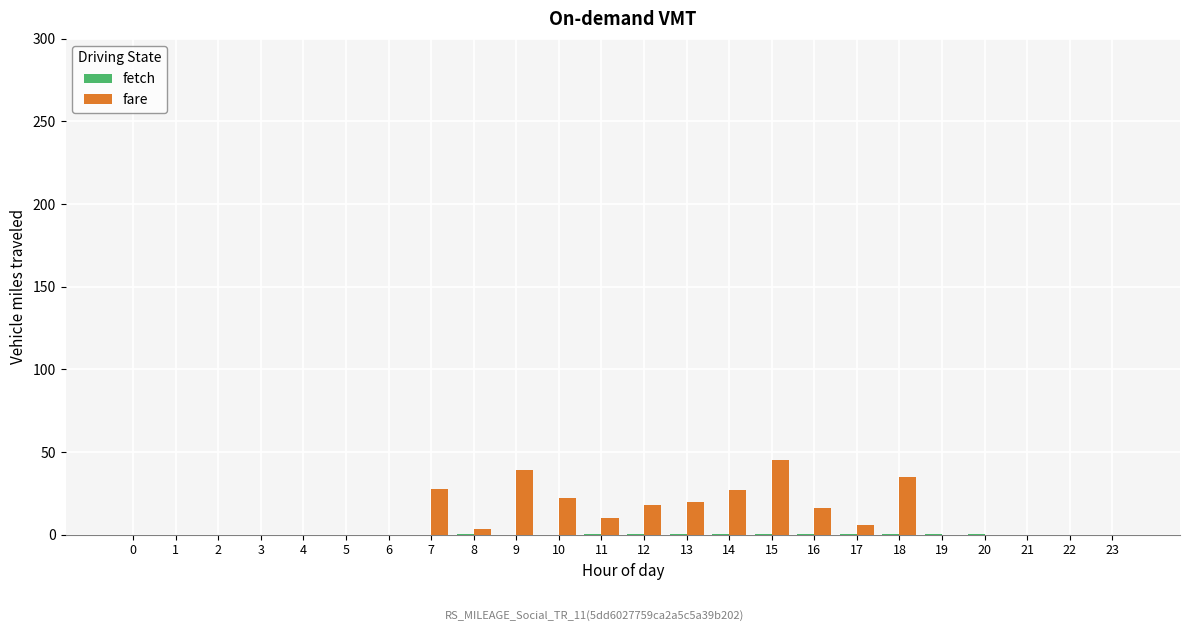

At which category is the sum across all series the highest?

15